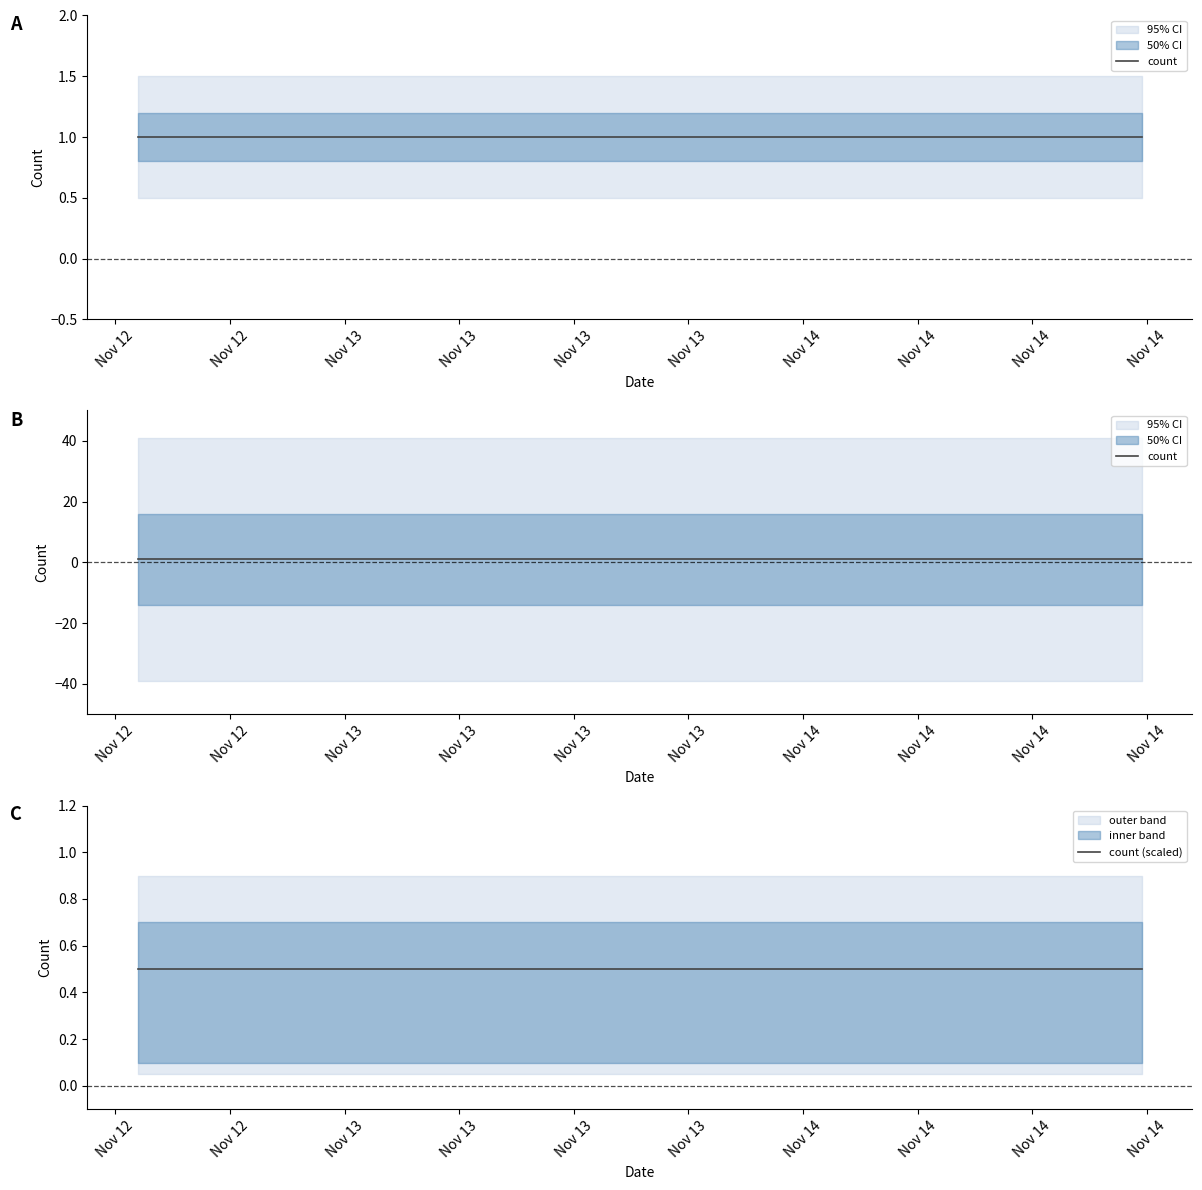

True or false: count and count (scaled) intersect in this chart.

False